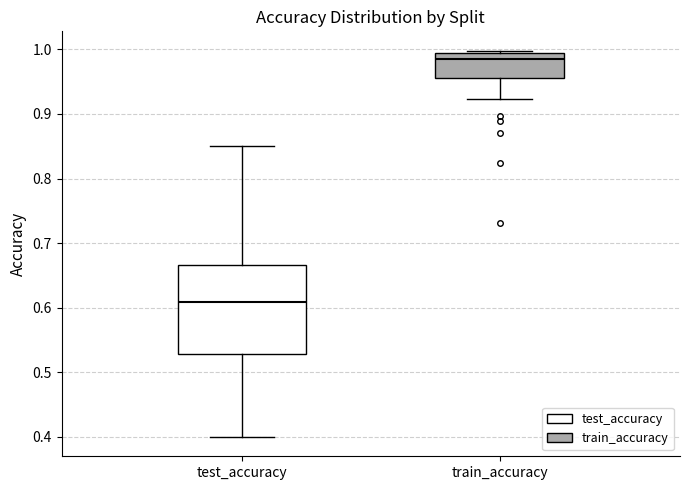

Which box has the lowest median line?

test_accuracy